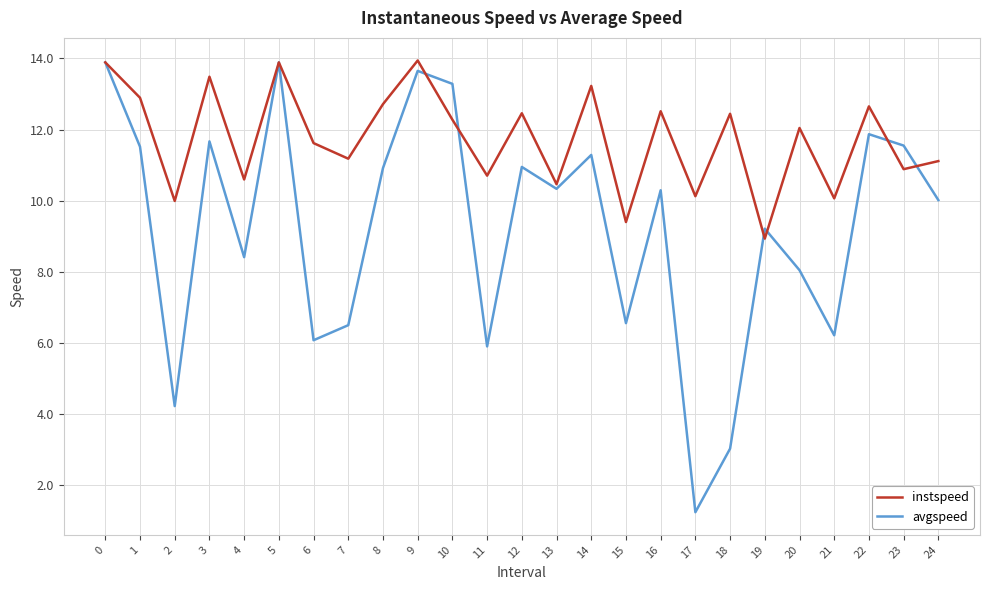

At which category does avgspeed reach its first local peak?

3